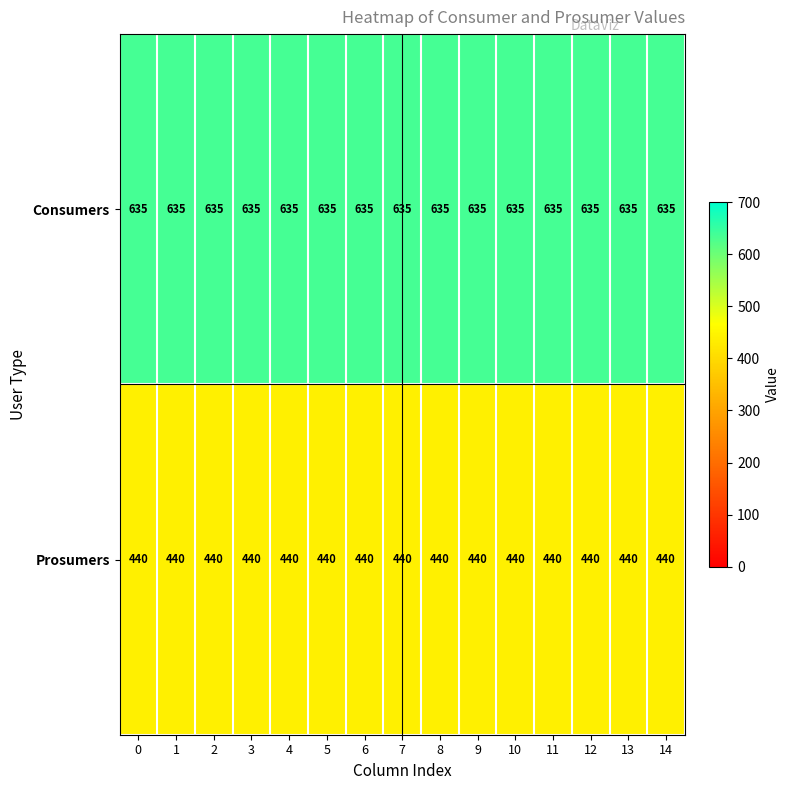

True or false: Consumers has a value of 635 at 9.

True